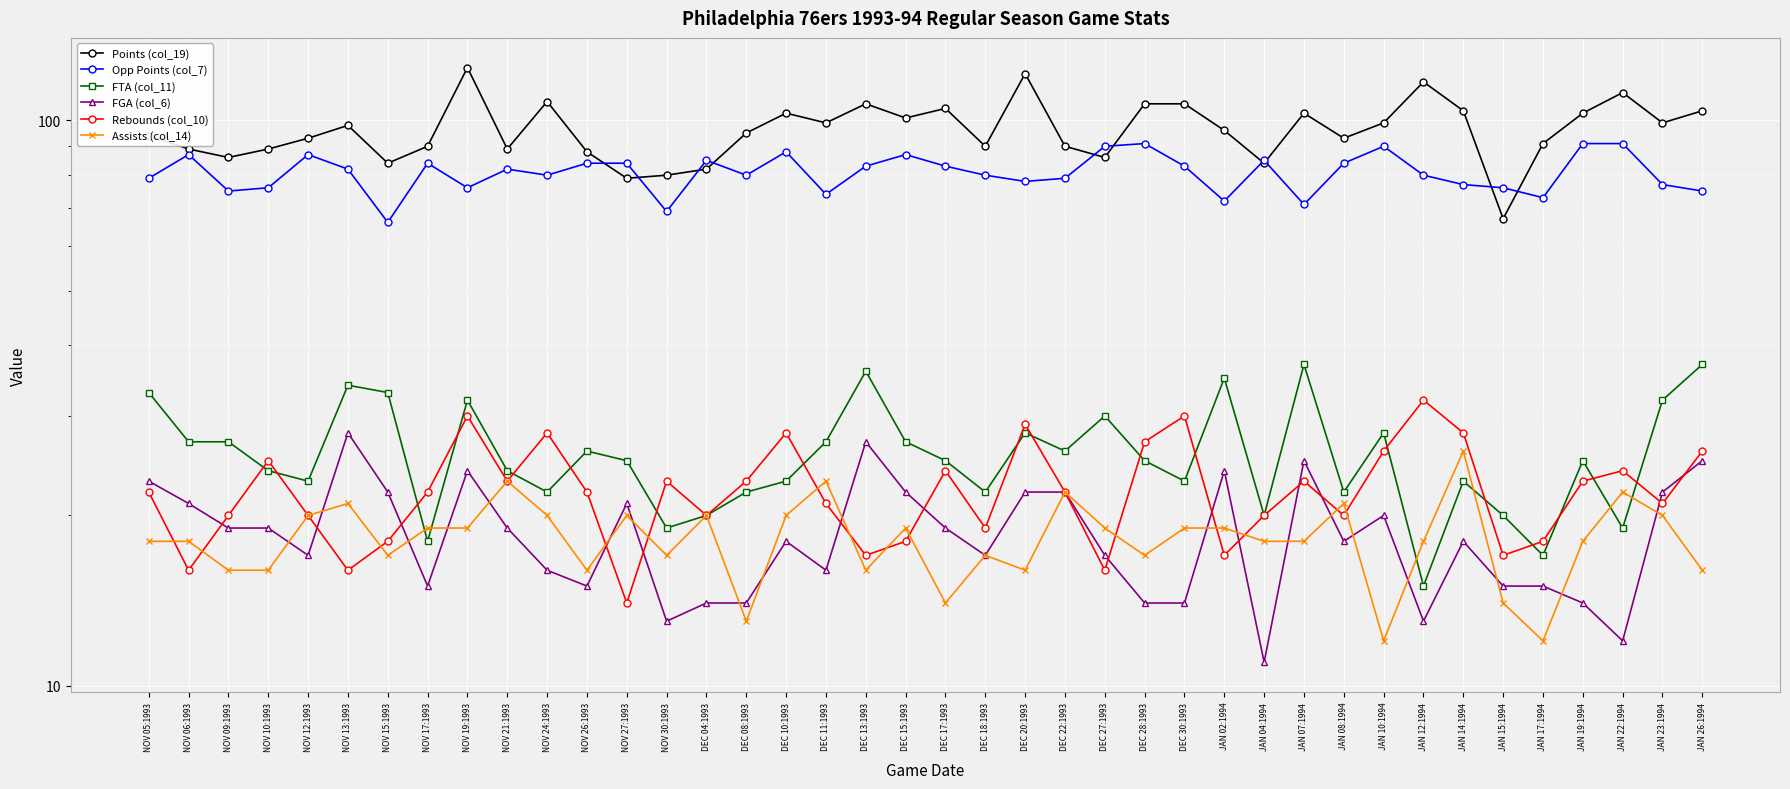

True or false: FGA (col_6) has more than 2 interior local peaks.

True